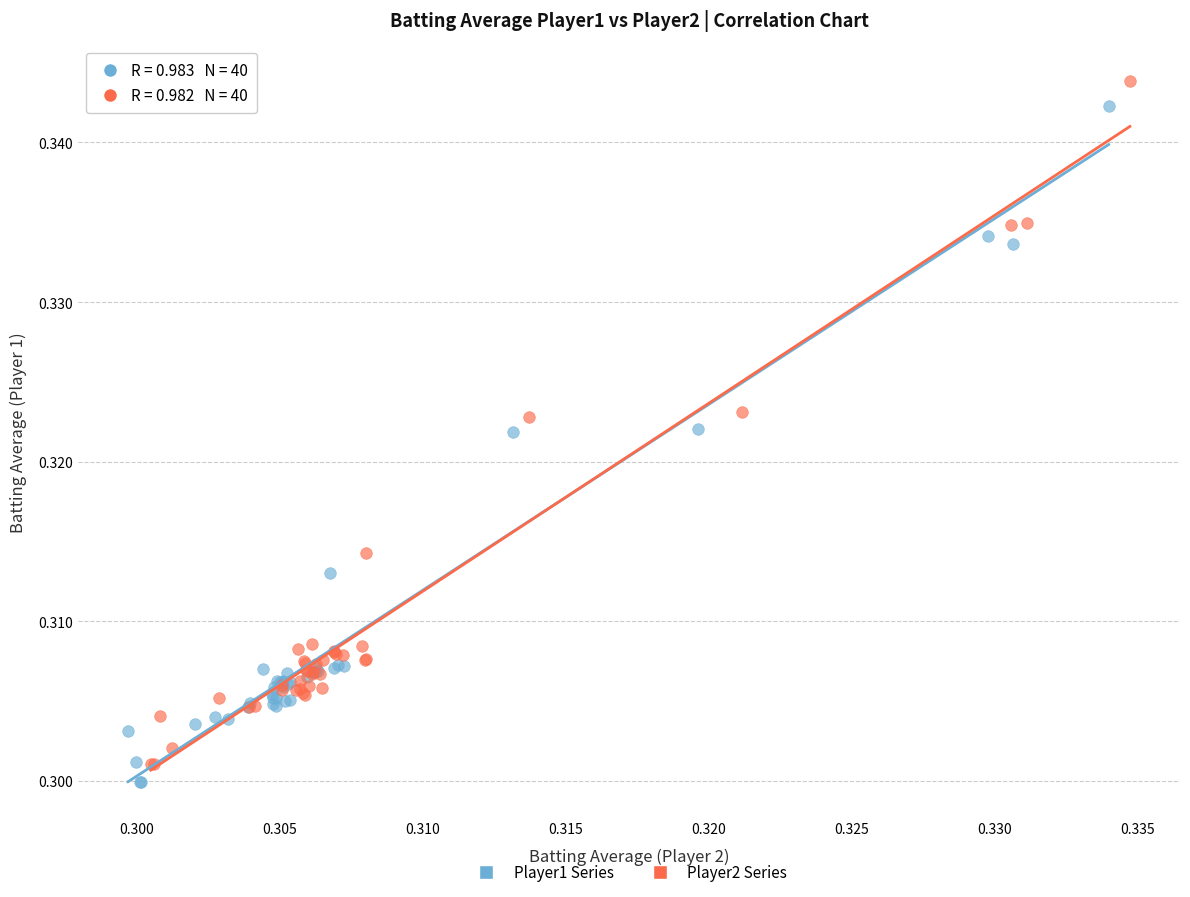

Which series has the largest Y range (max minus min)?

Player2 Series